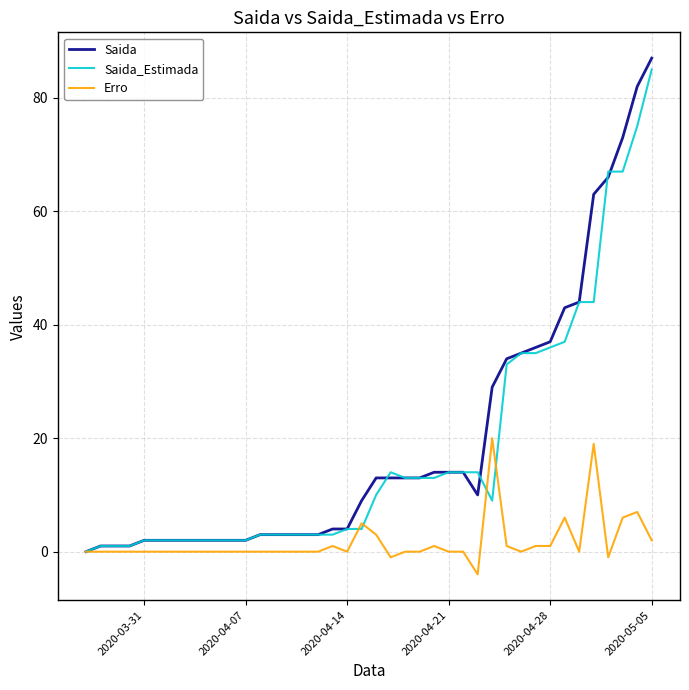

How many values in the Saida series are below 10?

20